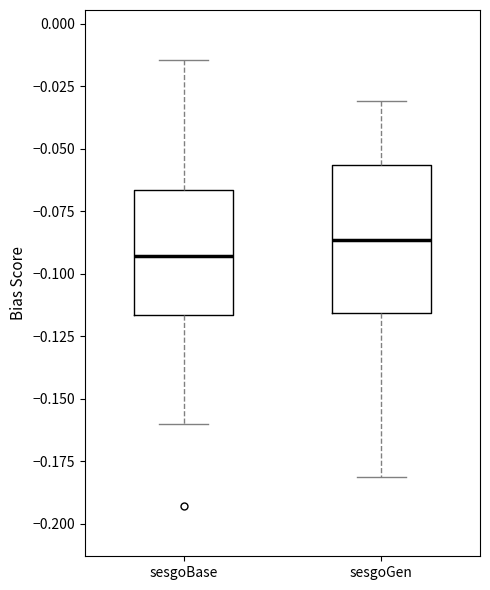

Which box's median line is the lowest?

sesgoBase